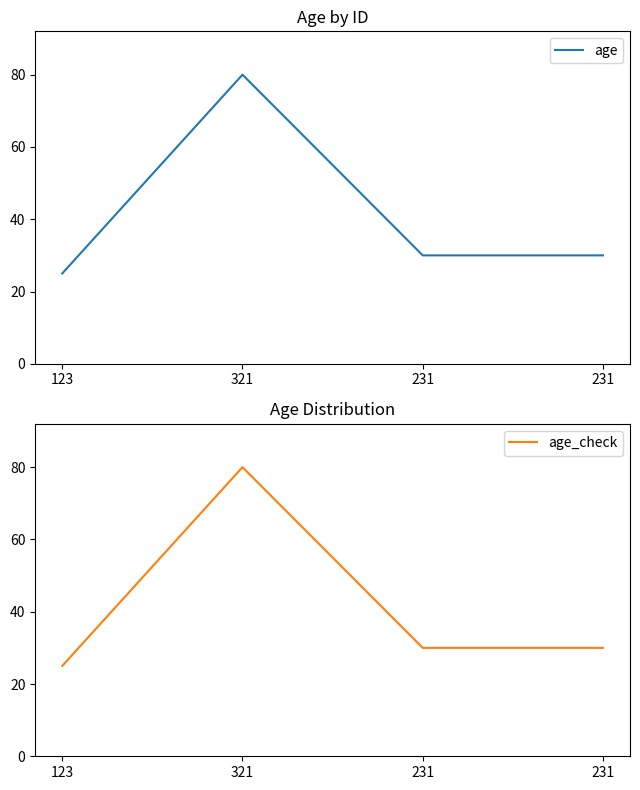

Reading right to left, list all the values displayed in this chart.

age: 30	30	80	25
age_check: 30	30	80	25